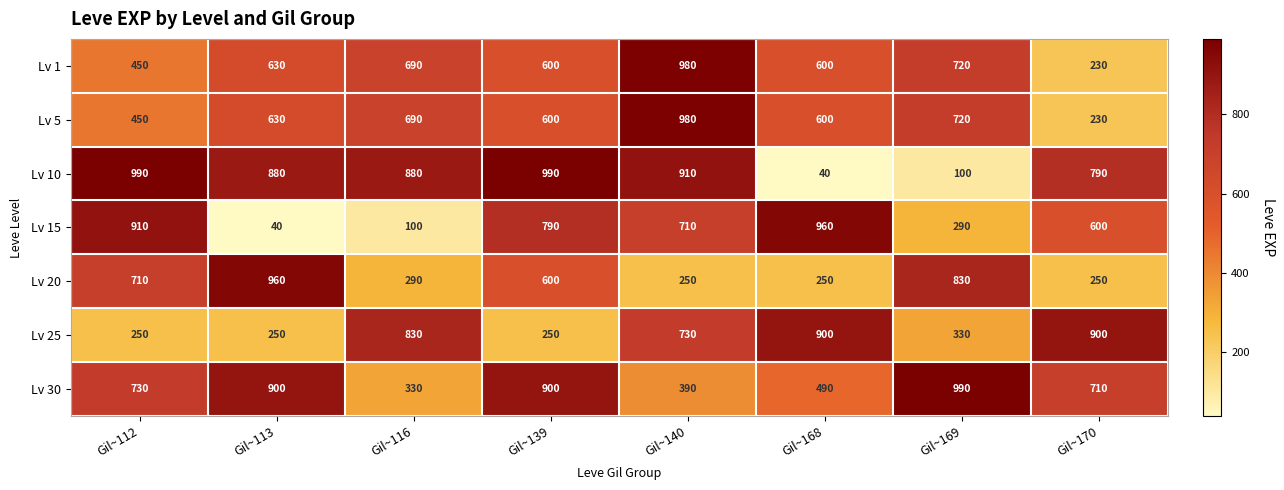

What is the difference between the second highest and second lowest values in the Lv 20 series?

580